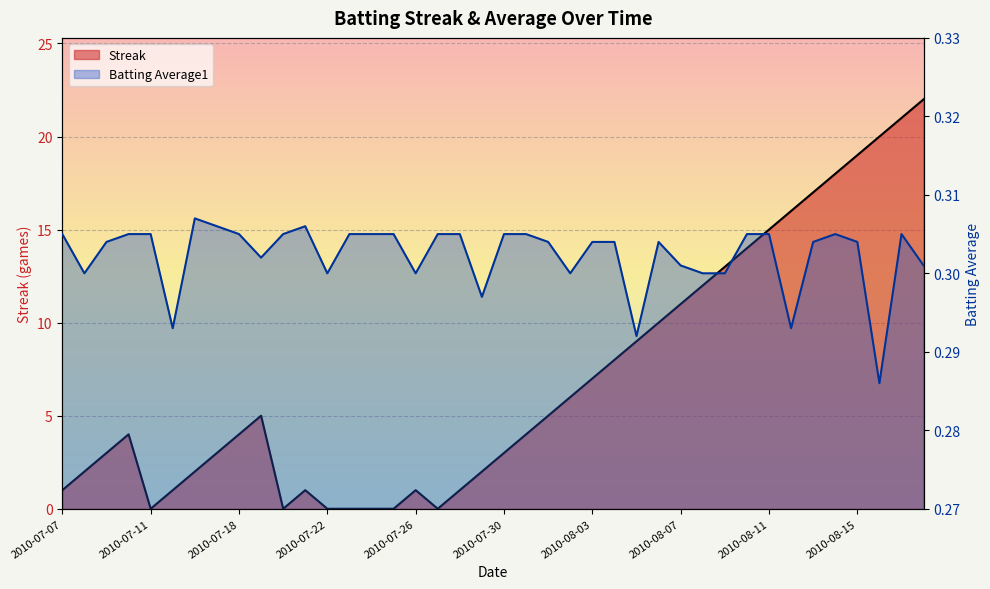

True or false: Batting Average1 has a value of 0.5 at 2010-07-07.

False